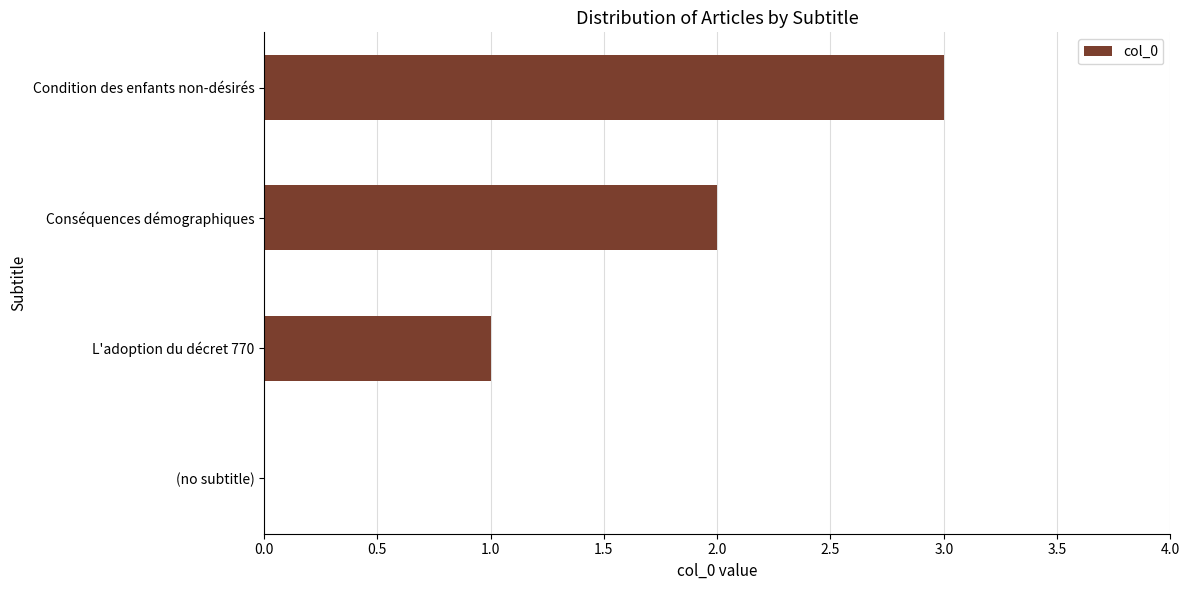

What is the sum of all values?

6